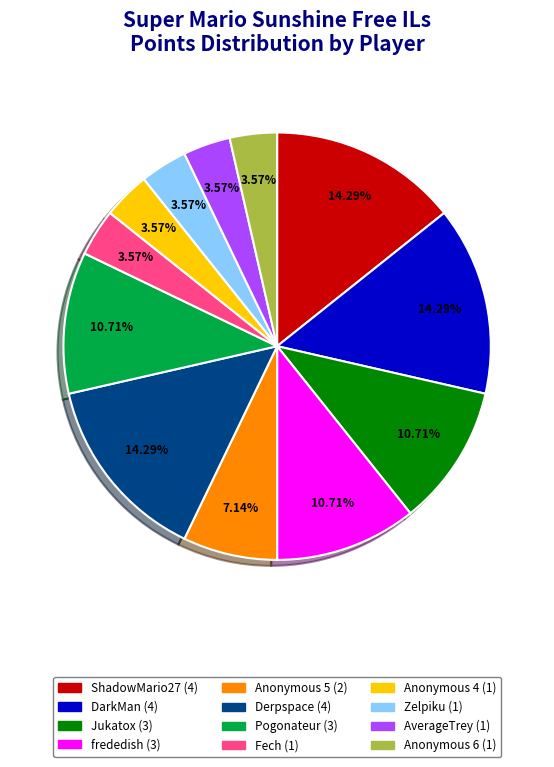

Is Anonymous 4 the majority of the pie?

No